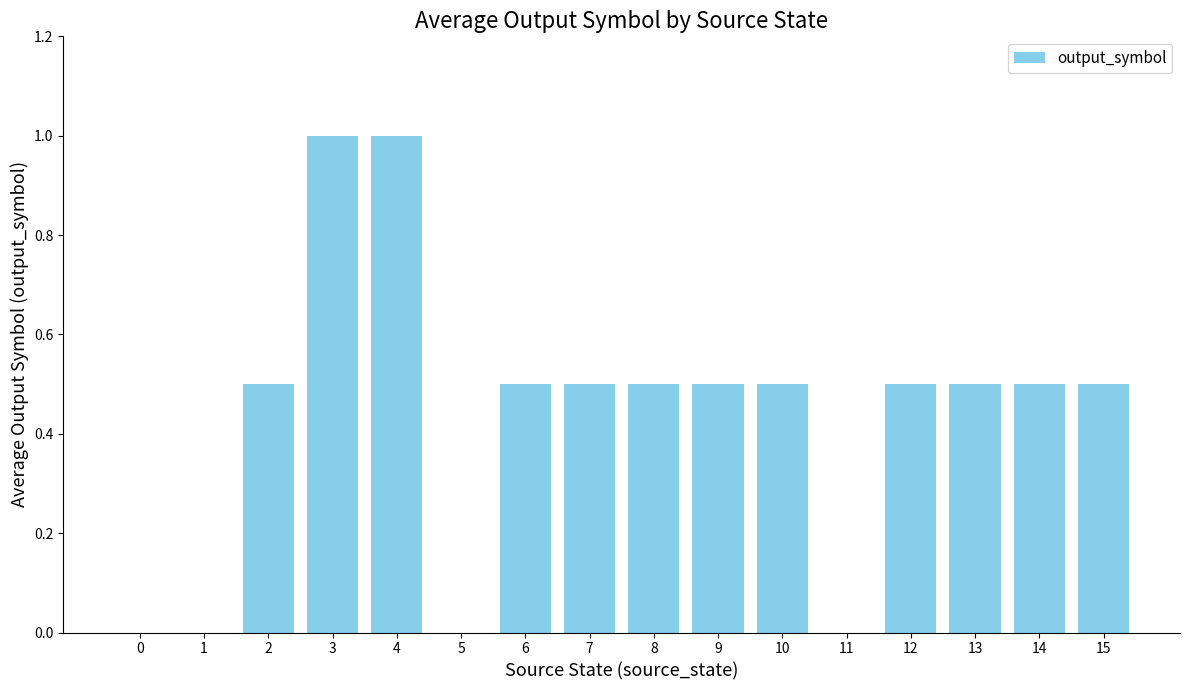

True or false: the data shows 0.8 at 15.

False